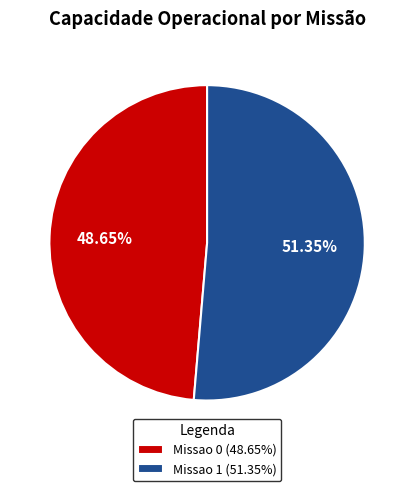

To the nearest percent, what is the difference between the largest and smallest slice percentages?

3%